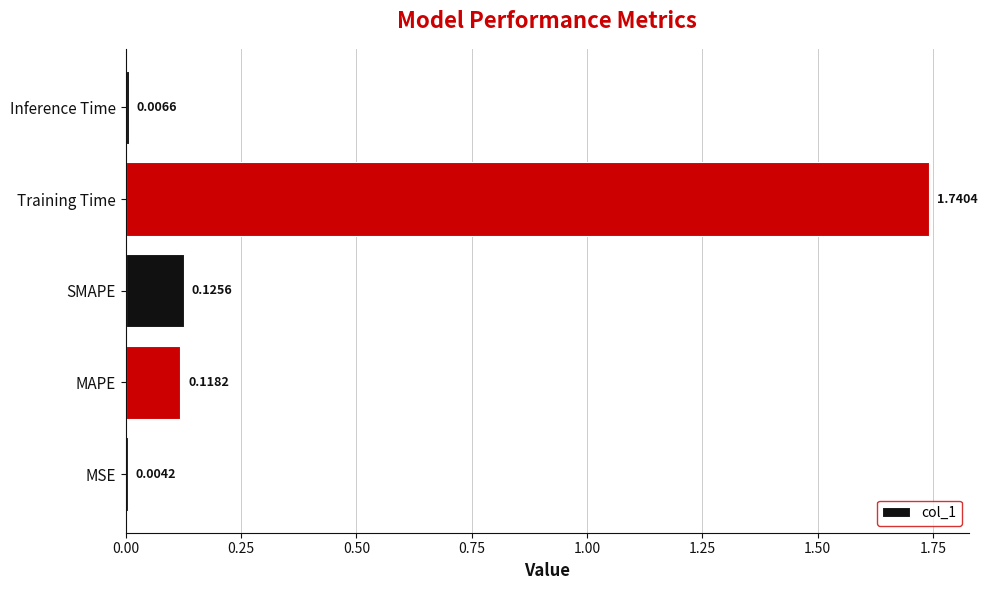

At which label is the value closest to 0?

MSE